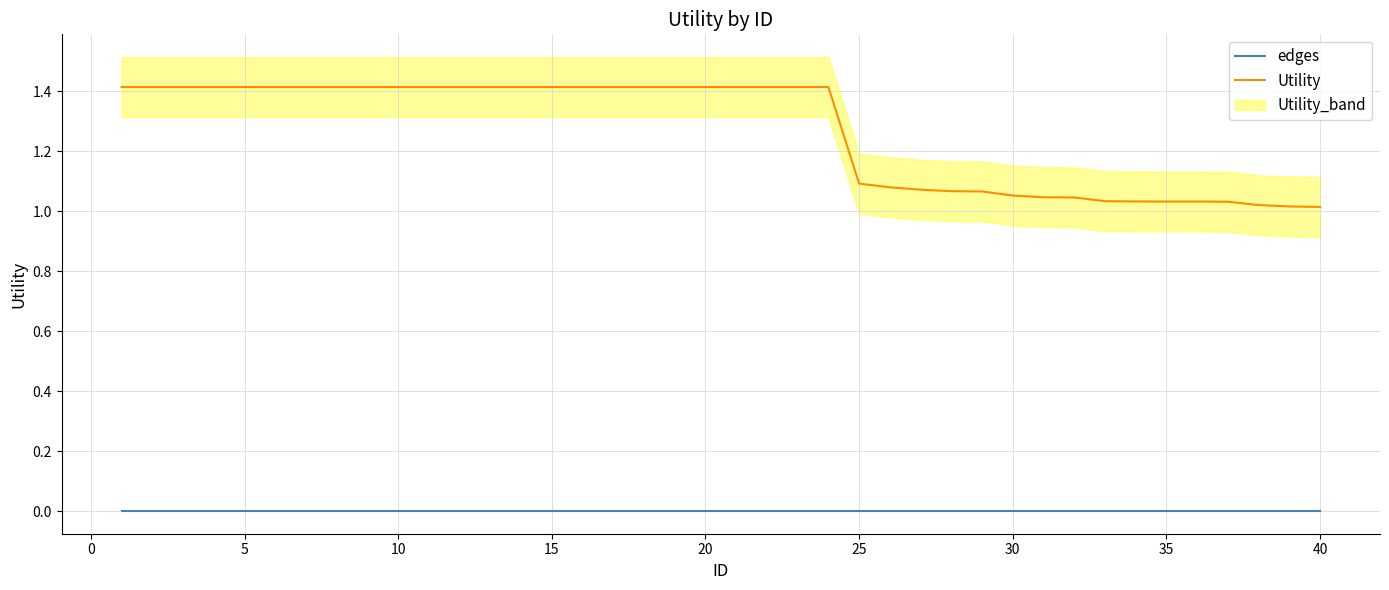

True or false: Utility has more than 2 interior local peaks.

False